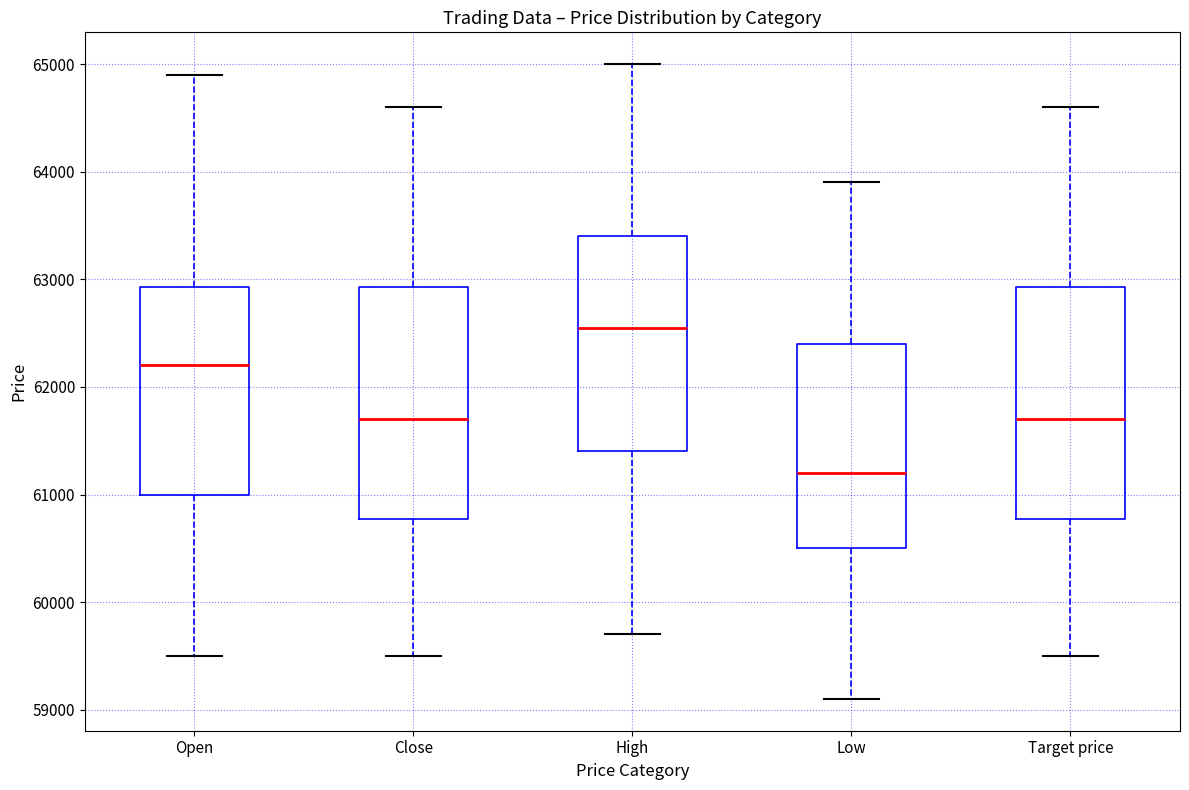

Where is the lower edge of the box for Open on the y-axis? The values are not printed on the chart, so give them approximately, as read against the axis.

61000